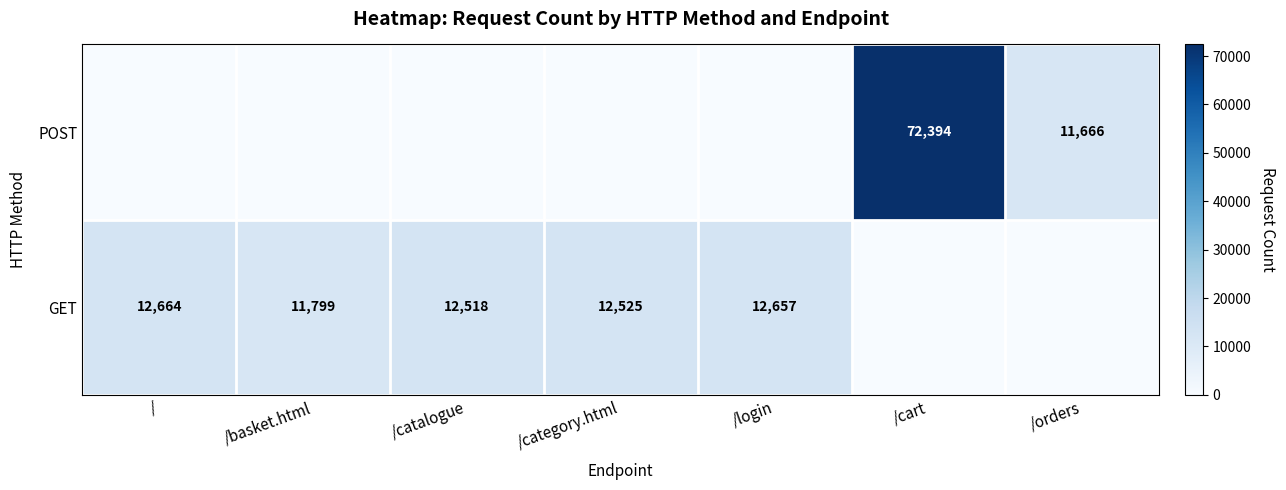

True or false: POST has a value of 101137 at /cart.

False